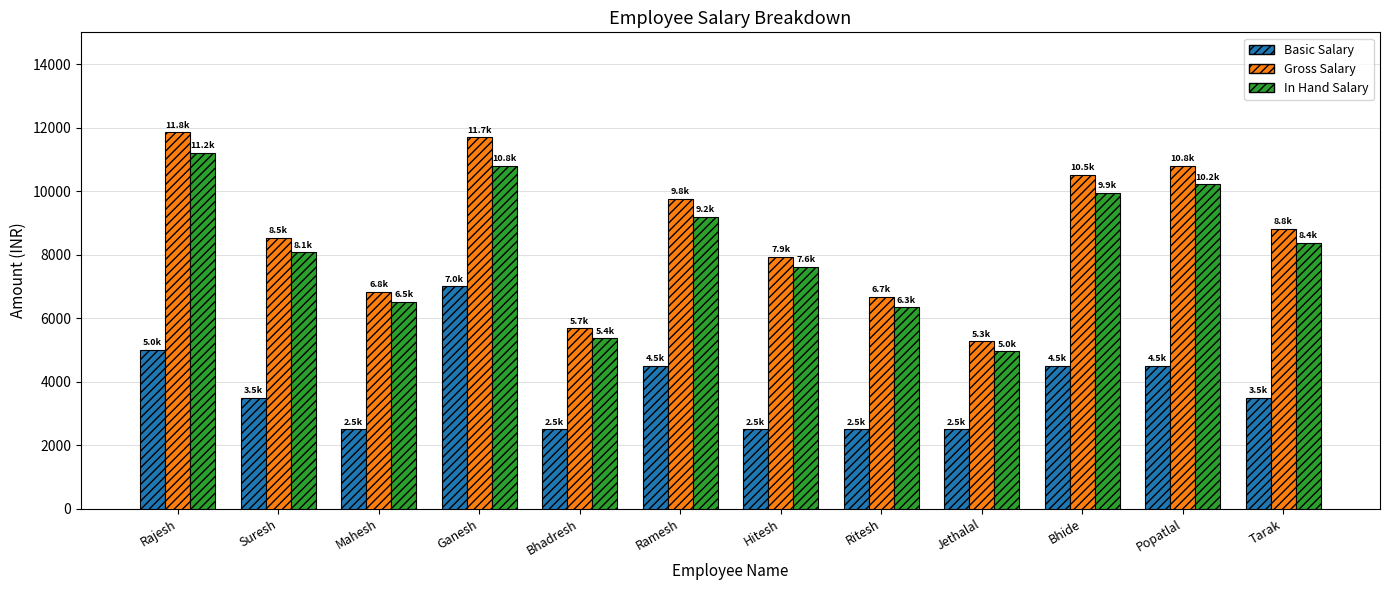

At how many categories does at least one series exceed 2776?

12